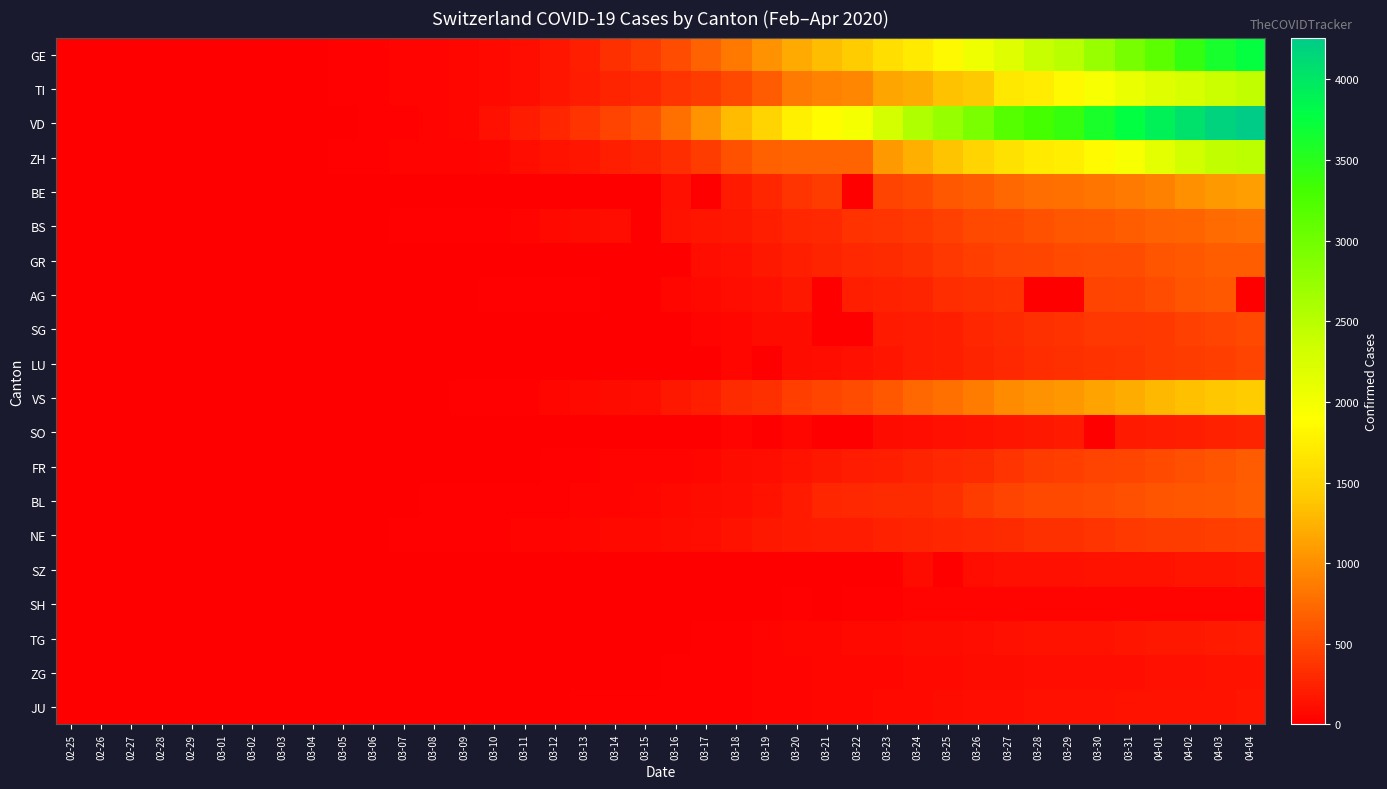

Which has a higher value, 03-27 or 03-12?

03-27